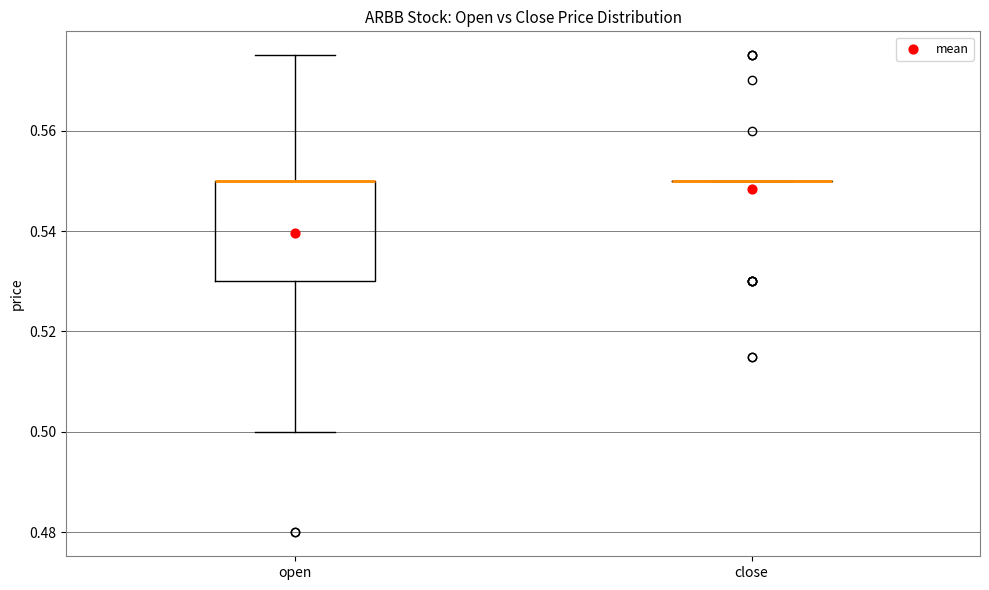

Reading left to right, transcribe this box plot: for each box, give where its median line is, the range the box spans, and where its two whiskers end, as read against the y-axis. The values are not printed on the chart, so give them approximately, as read against the axis.

open: median 0.550 (drawn on the box's upper edge), box 0.530 to 0.550, whiskers 0.500 to 0.576
close: box collapsed to a line at 0.550, whiskers 0.550 to 0.550